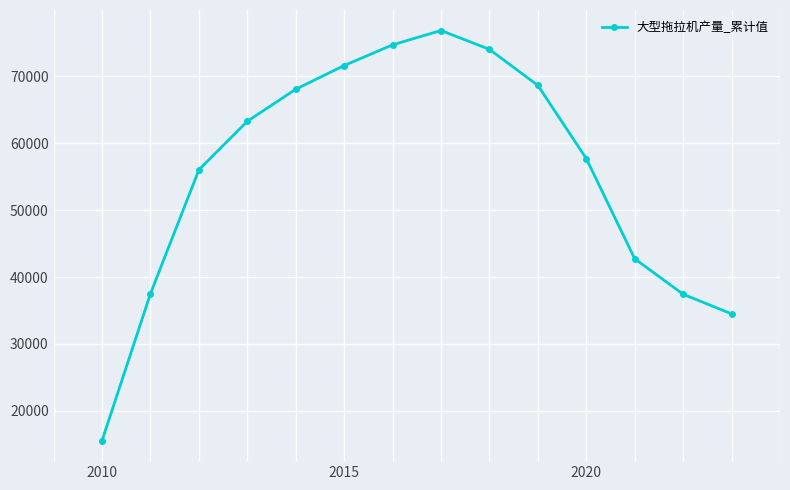

True or false: the data has more than 2 interior local peaks.

False